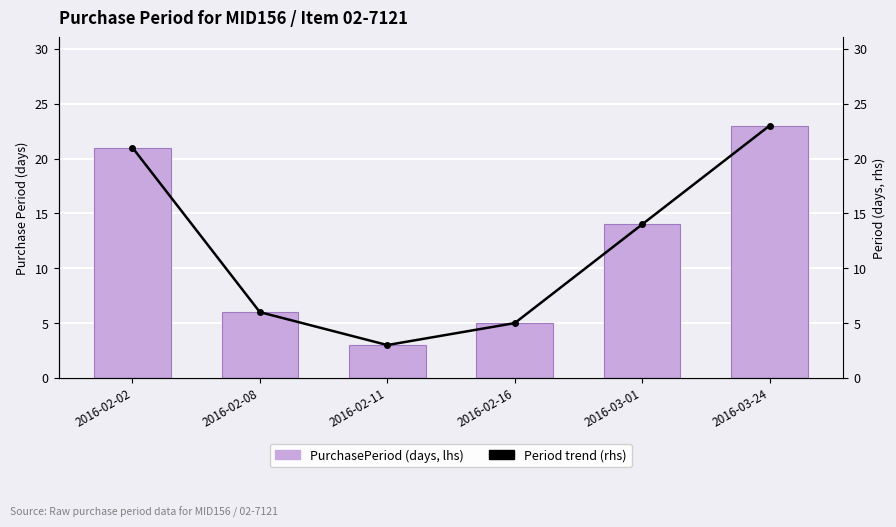

Which category has the lowest value in the PurchasePeriod series?

2016-02-11